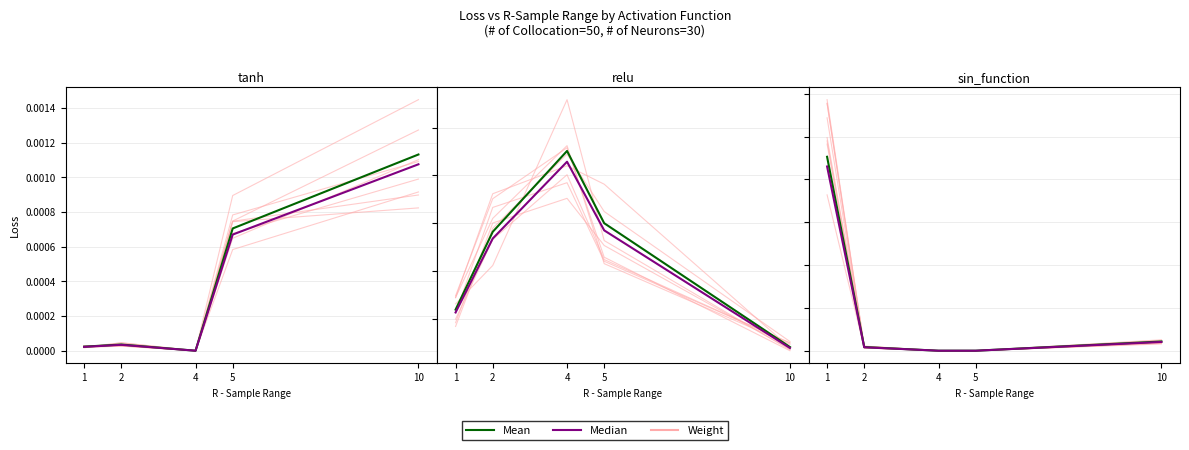

Which series has the largest total across all categories?

Weight